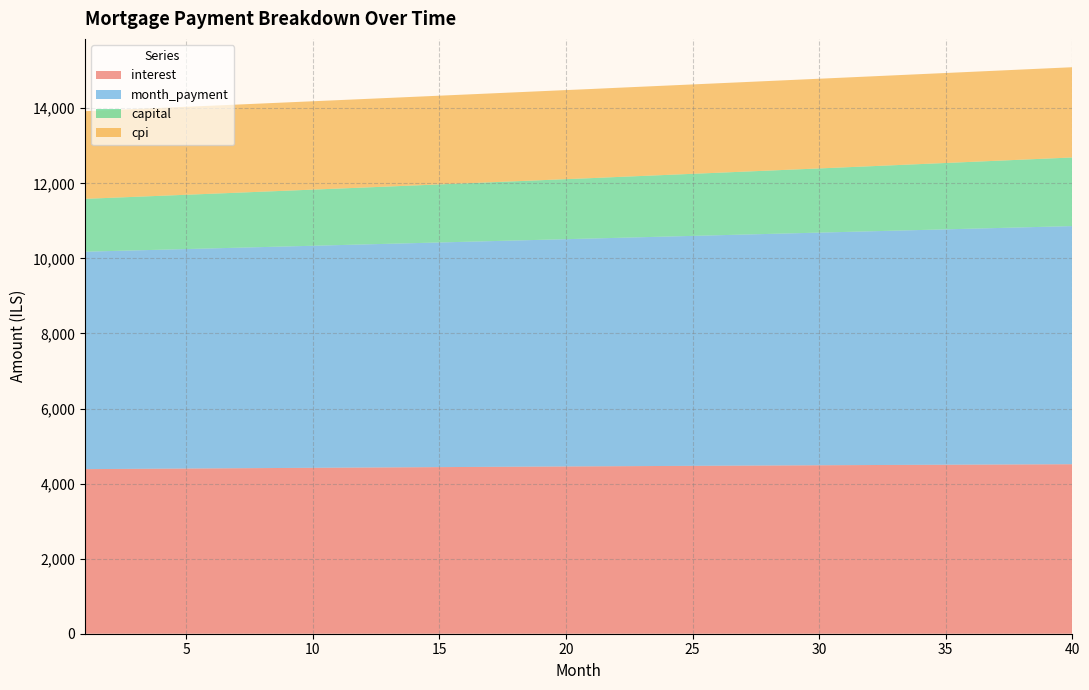

What is the minimum value for interest?

4385.2